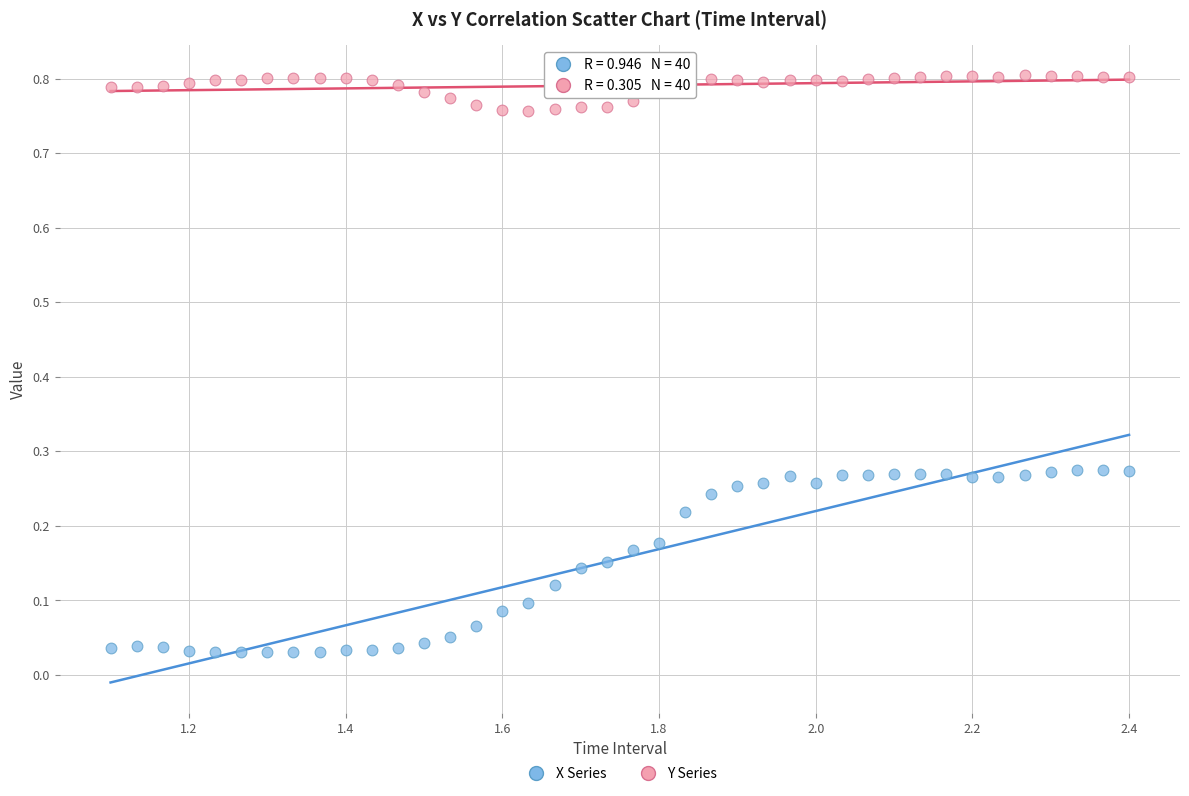

Across all data points, what is the range of X values (max minus min)?

1.3